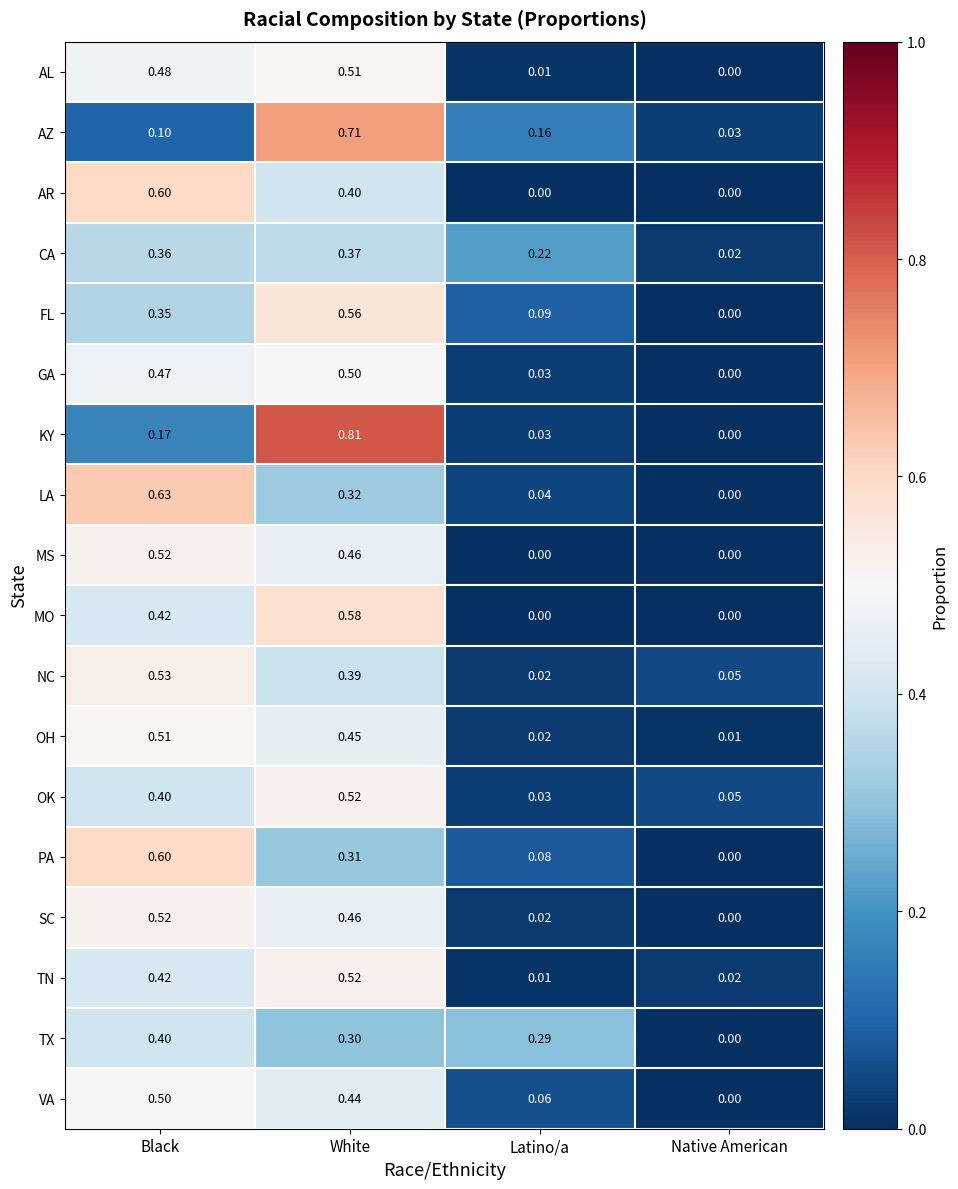

Which series has the largest total across all categories?

KY